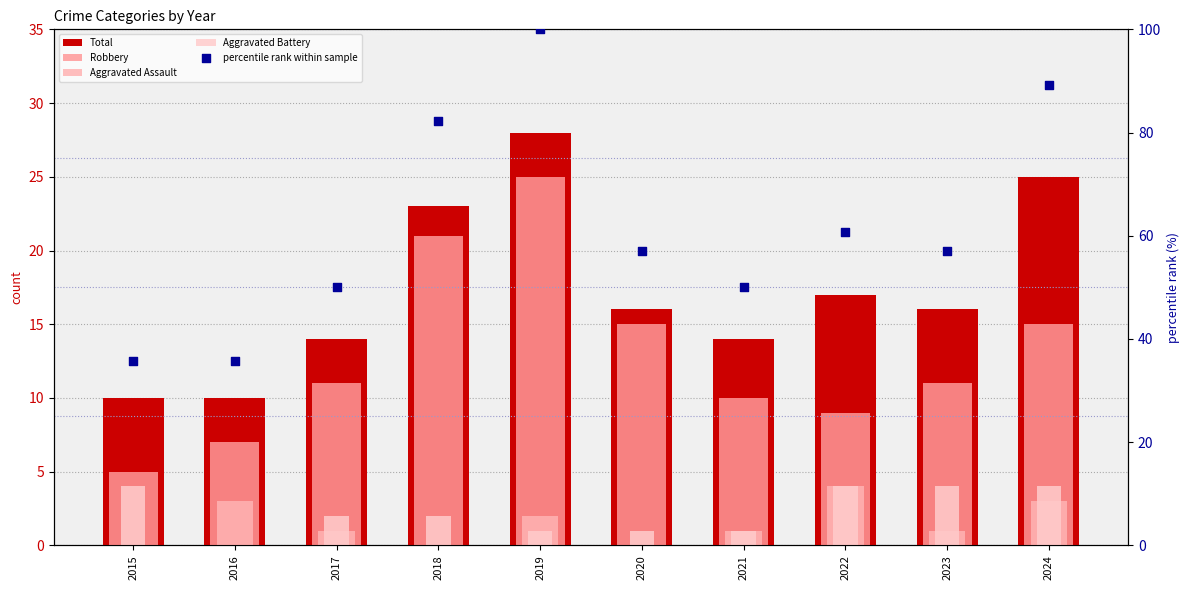

Is the value of Aggravated Battery at 2022 greater than the value of percentile rank within sample at 2023?

No